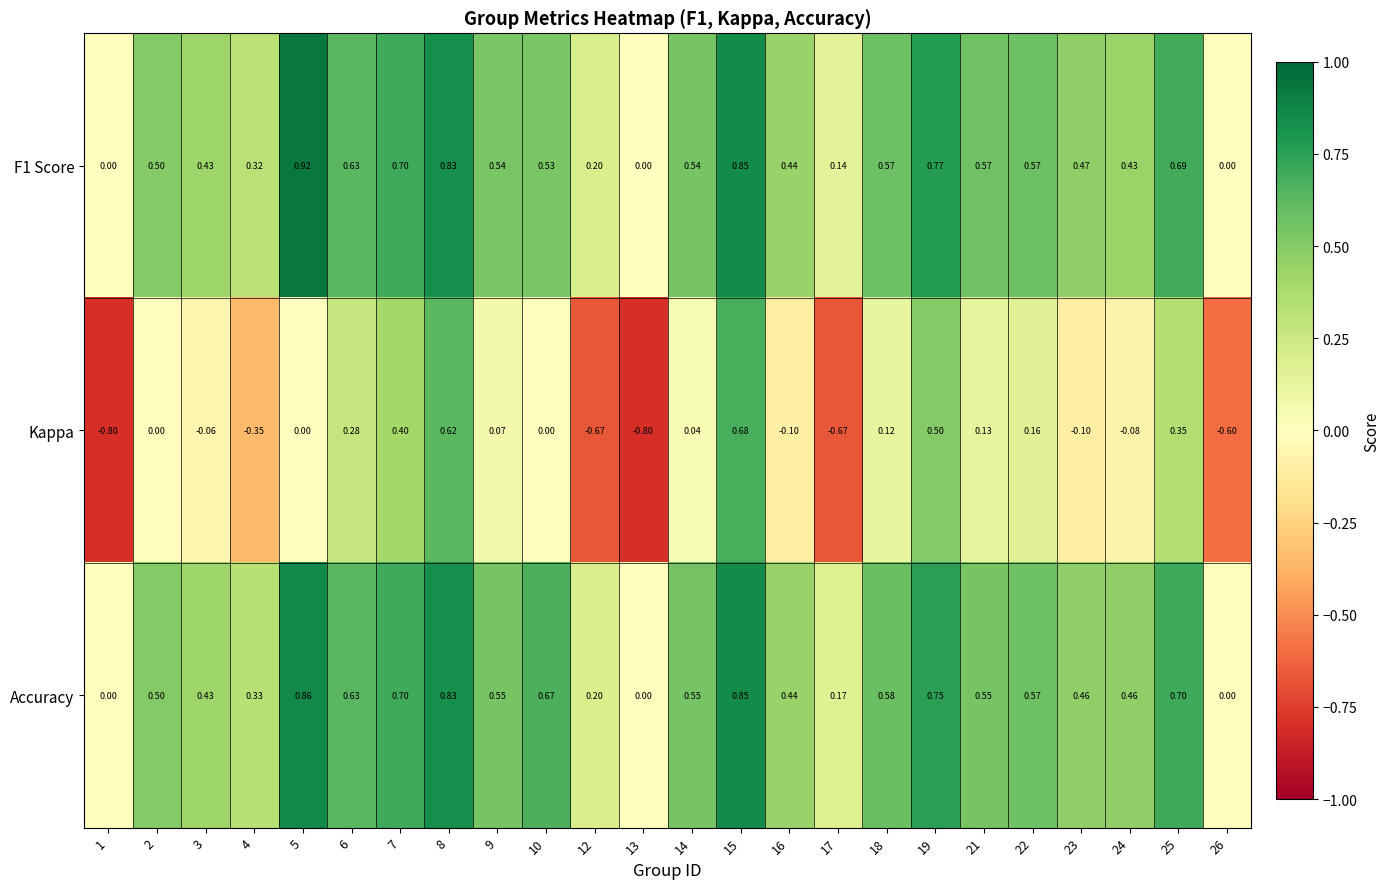

Is the value of Kappa at 26 greater than the value of Accuracy at 15?

No